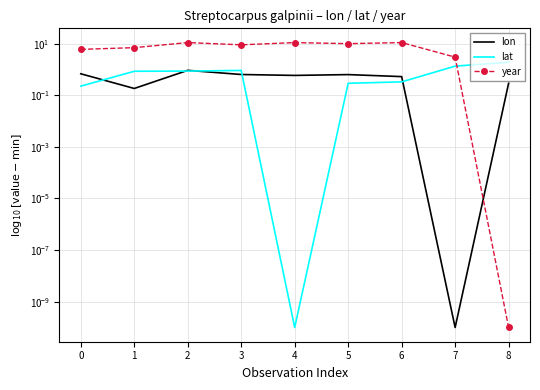

True or false: lat has a value of 0.1 at 5.

False